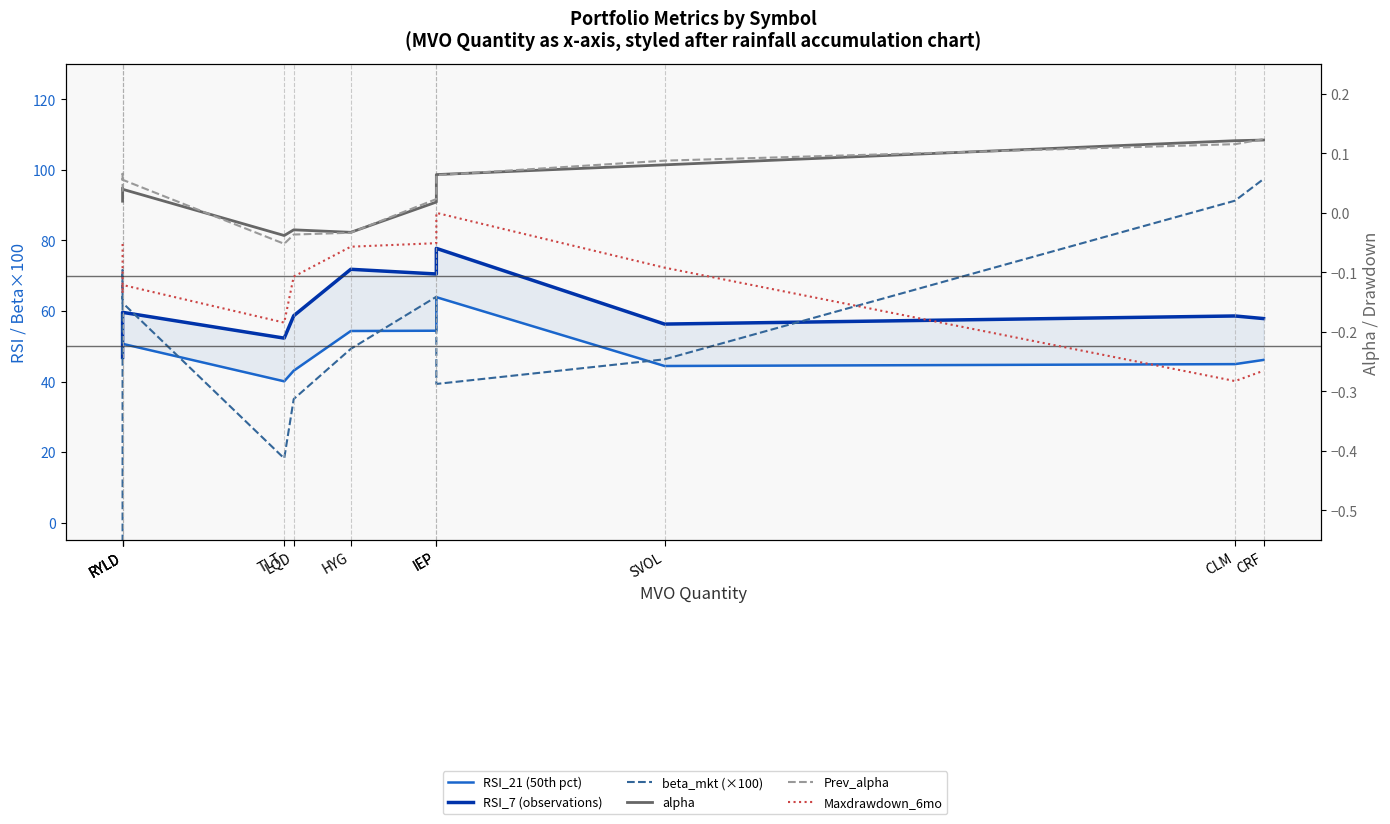

What are all the series names shown in the legend?

RSI_21 (50th pct), RSI_7 (observations), beta_mkt (×100), alpha, Prev_alpha, Maxdrawdown_6mo